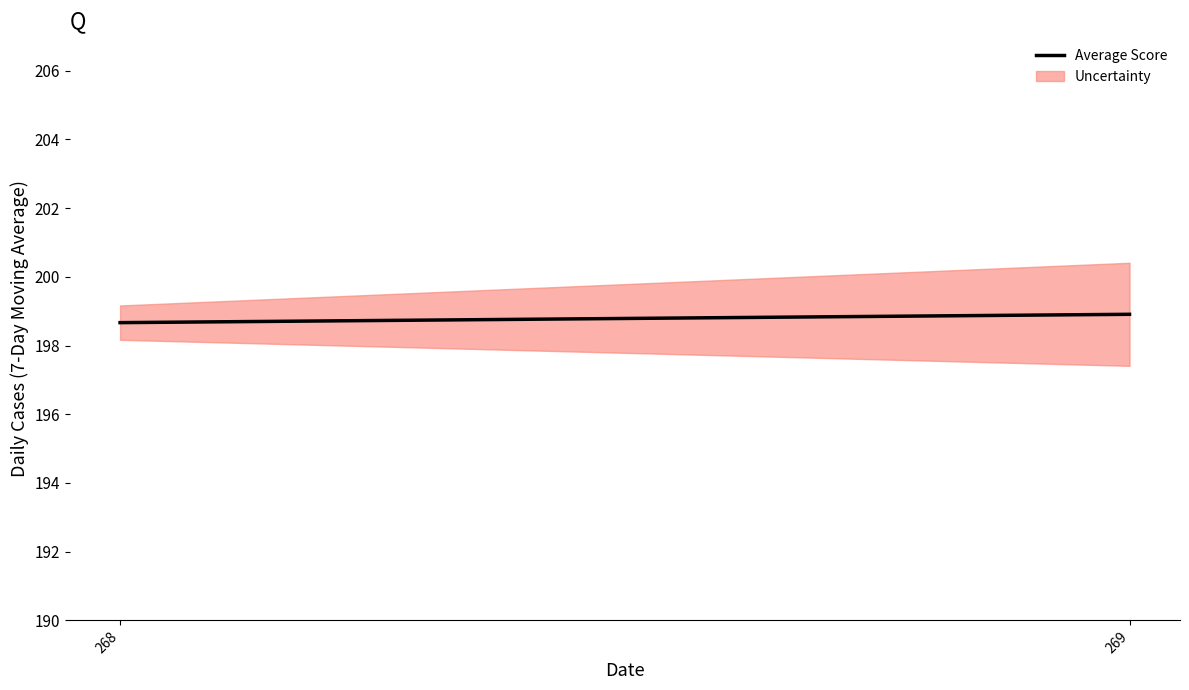

Count the values in the range 198 to 199.

2